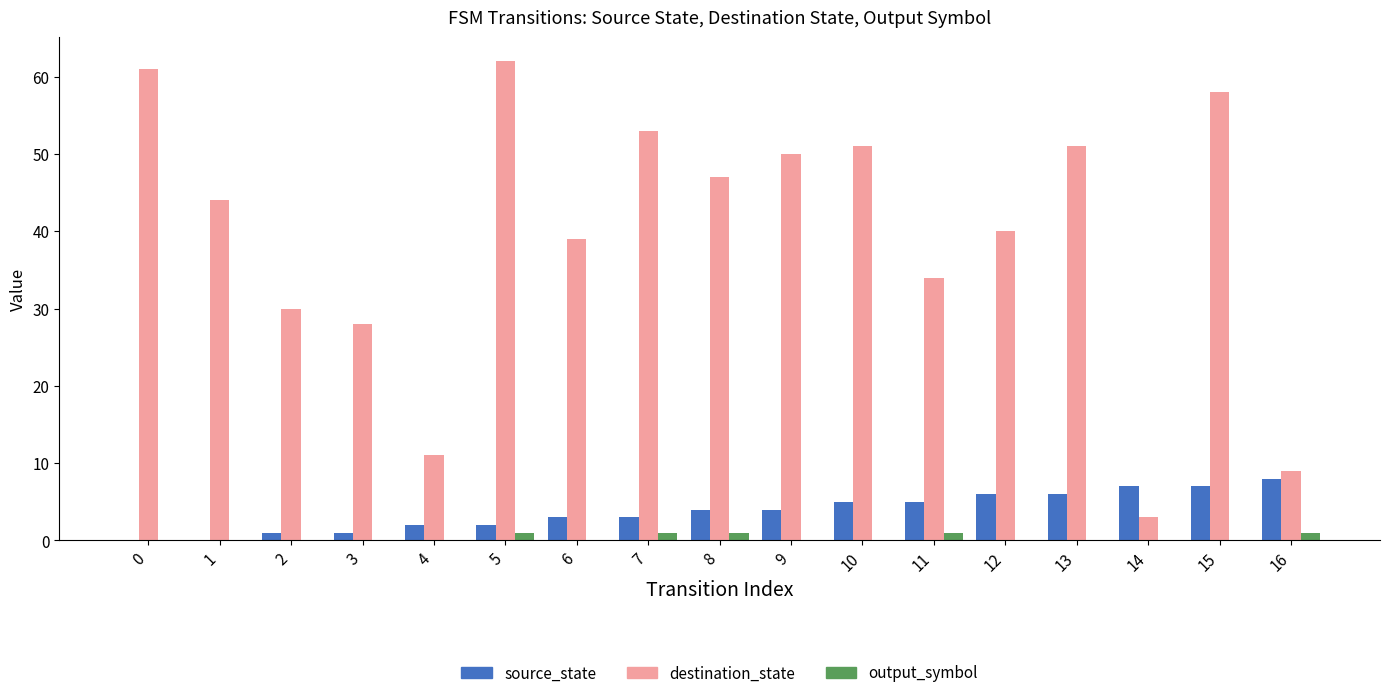

Which series has the largest total across all categories?

destination_state